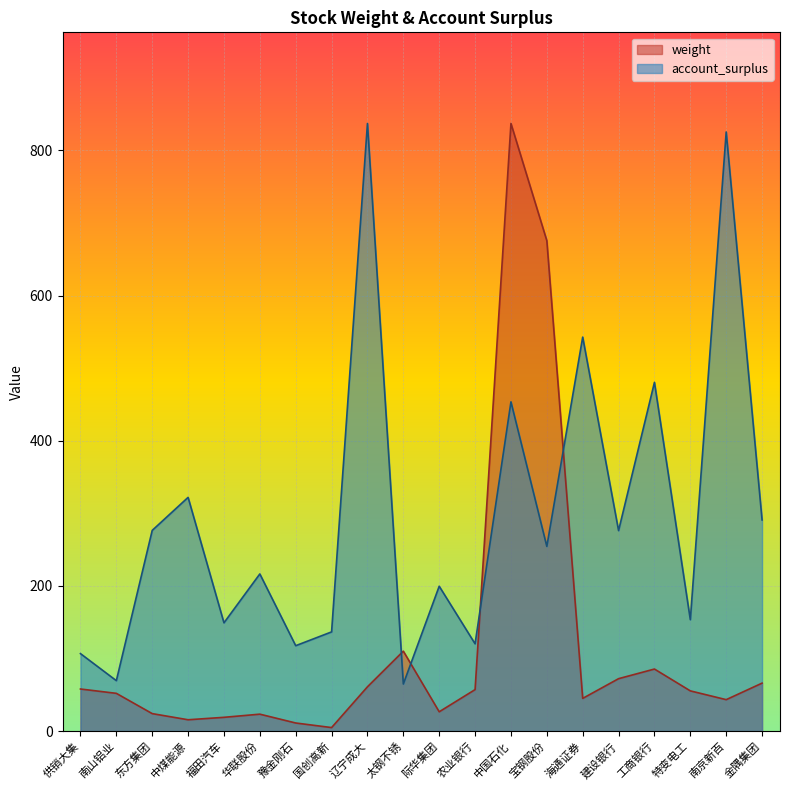

What is the spread (max minus min) of values at 中国石化?

383.6